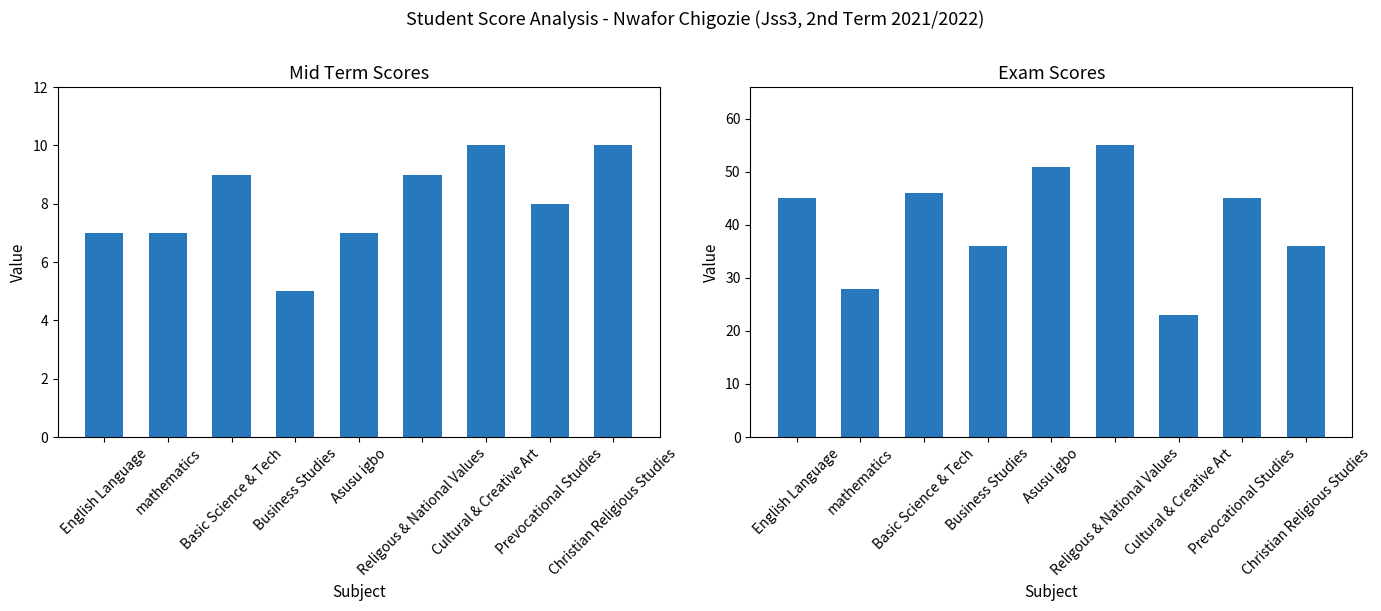

What is the difference between the Exam values at Basic Science & Tech and Prevocational Studies?

1